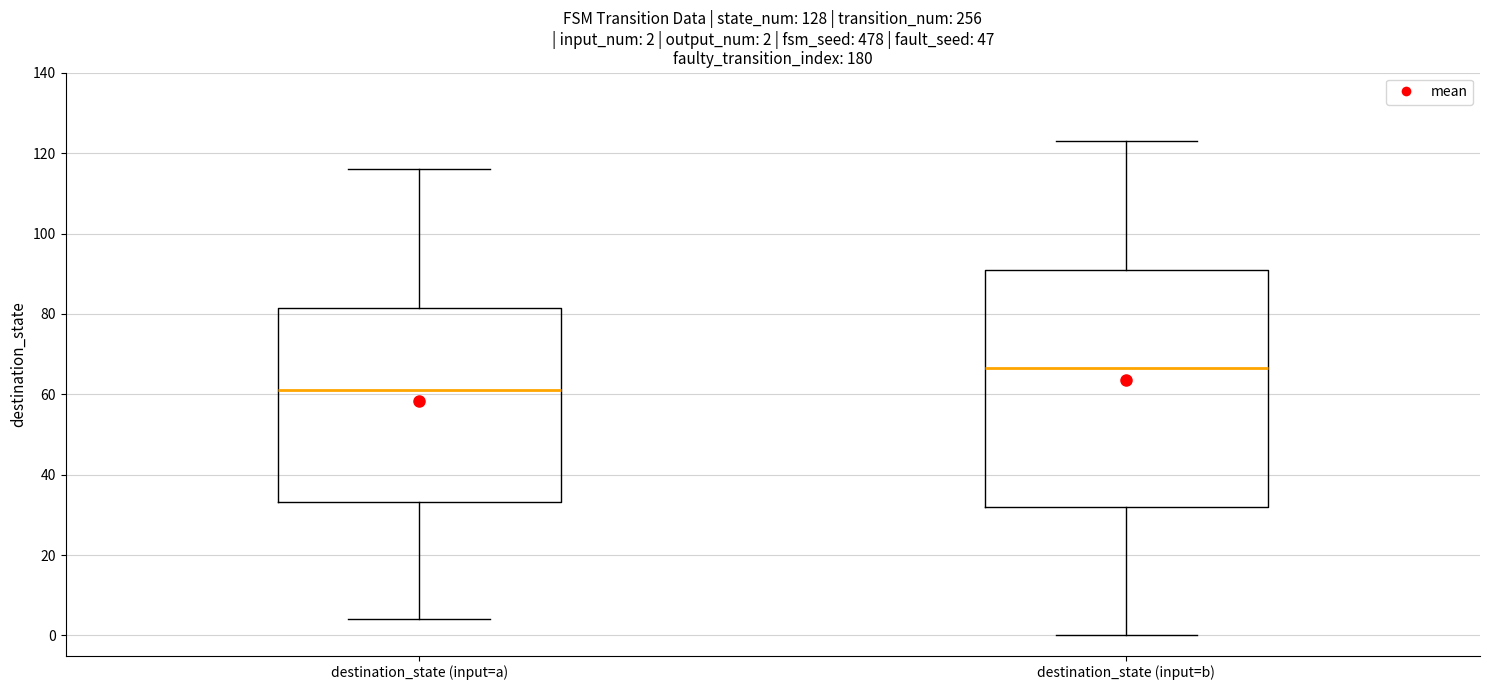

Comparing the boxes themselves (not the whiskers), which one is the tallest?

destination_state (input=b)